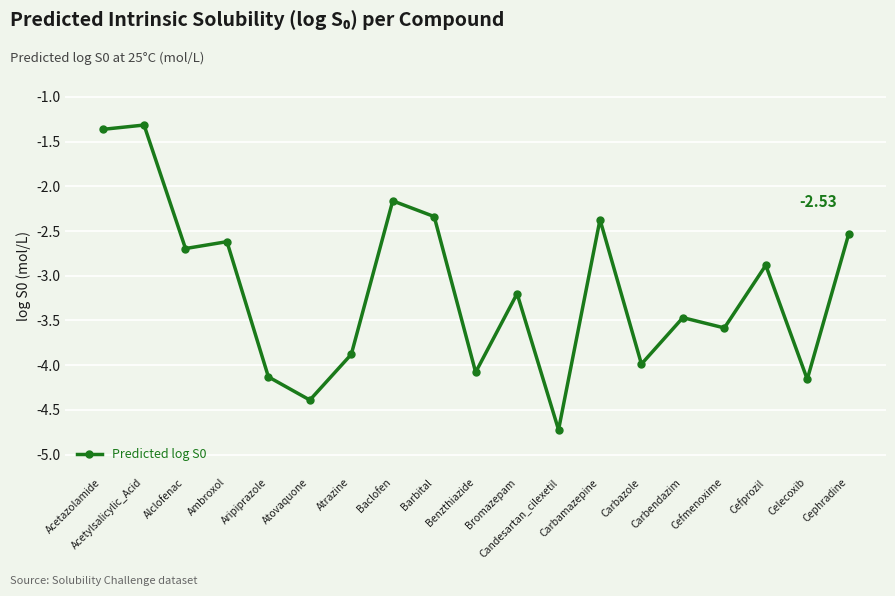

What value does the data have at Benzthiazide?

-4.1